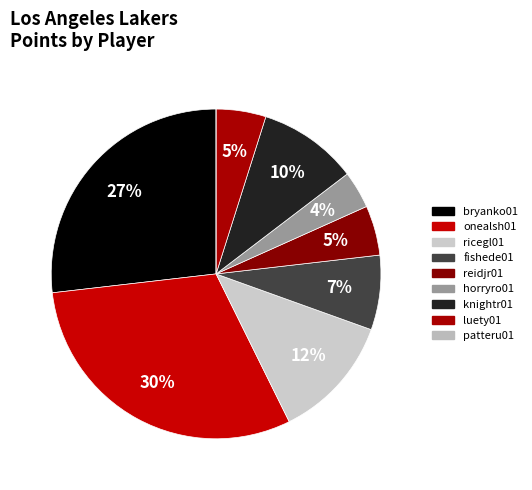

Does reidjr01 account for over 50% of the chart?

No